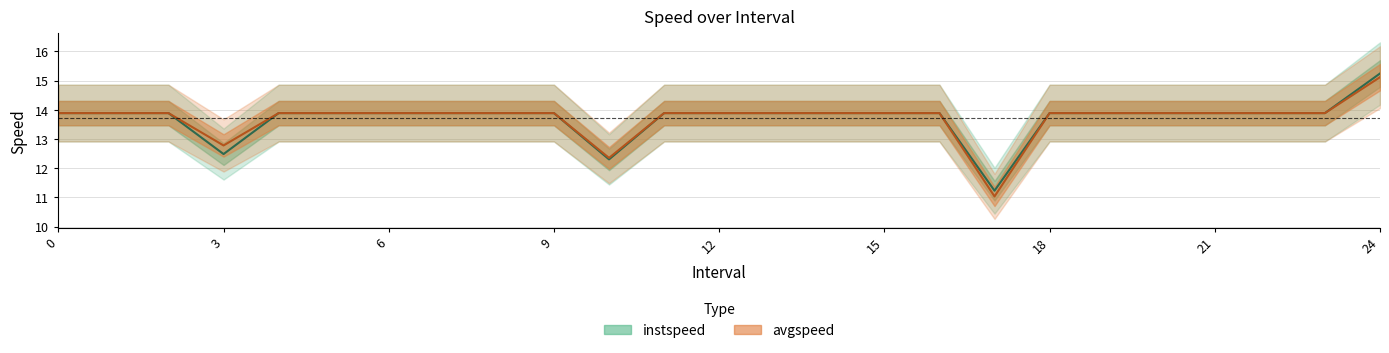

Which series changed the most between 6 and 14?

instspeed